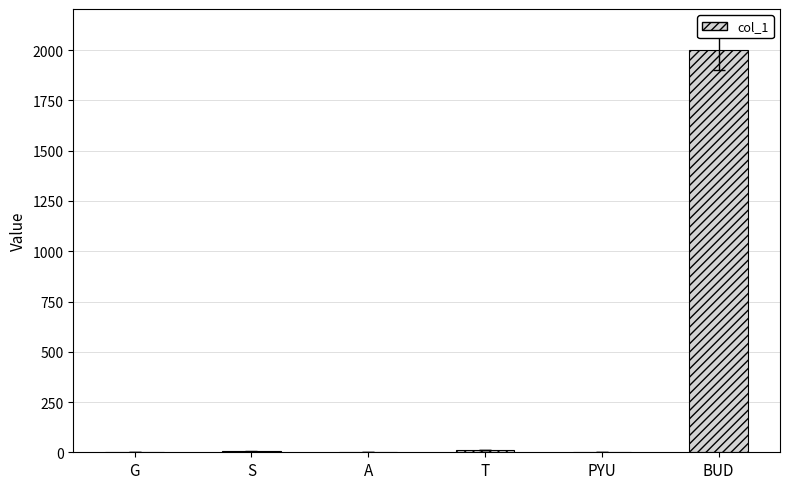

True or false: the data shows 4 at S.

True